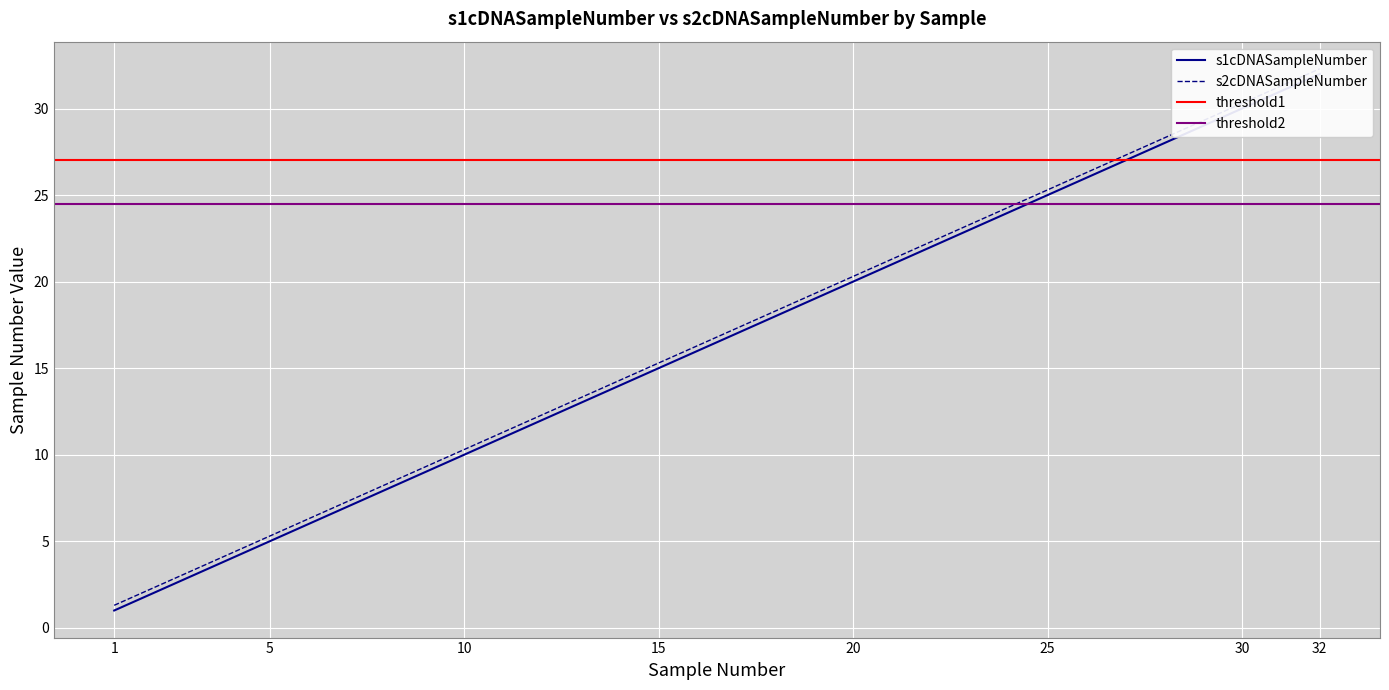

Is it true that s2cDNASampleNumber equals 38.8 at 27?

False